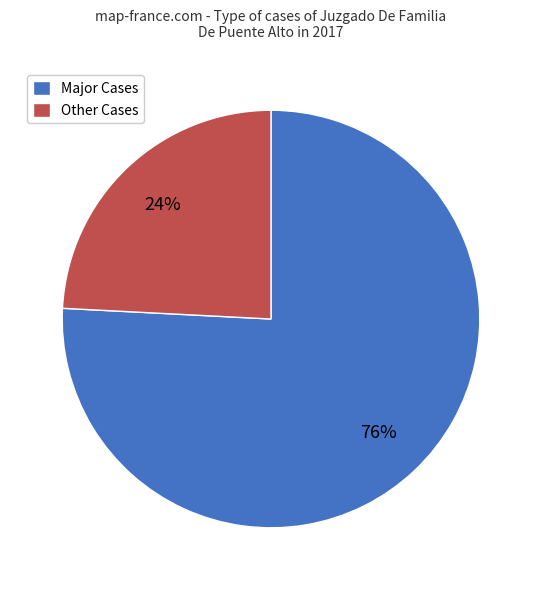

Which slice is the smallest?

Other Cases